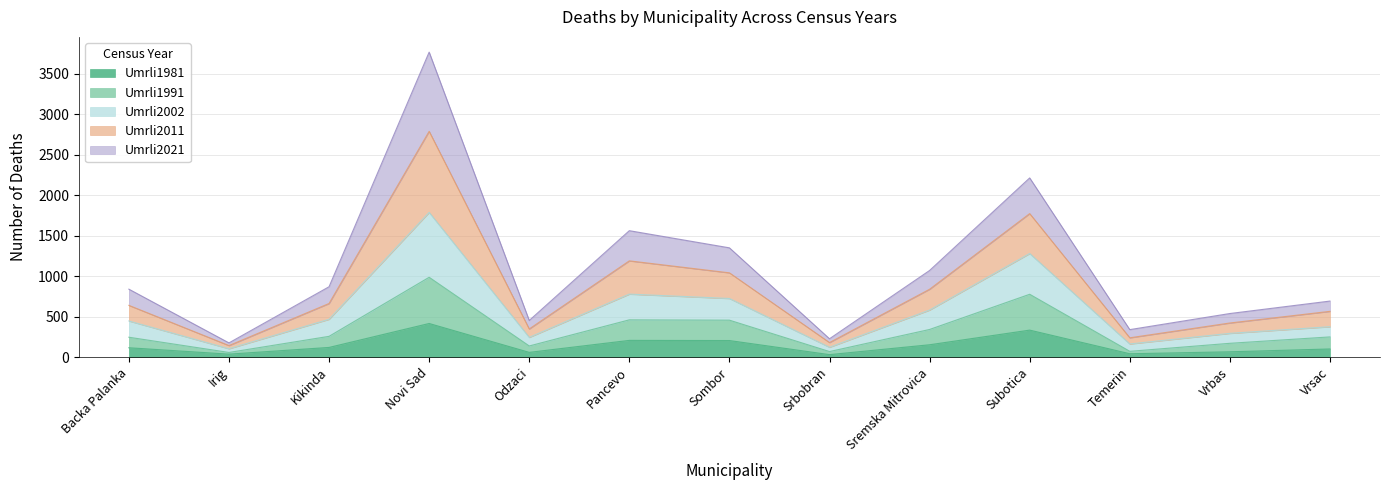

What is the total value across all series at Sombor?

1351